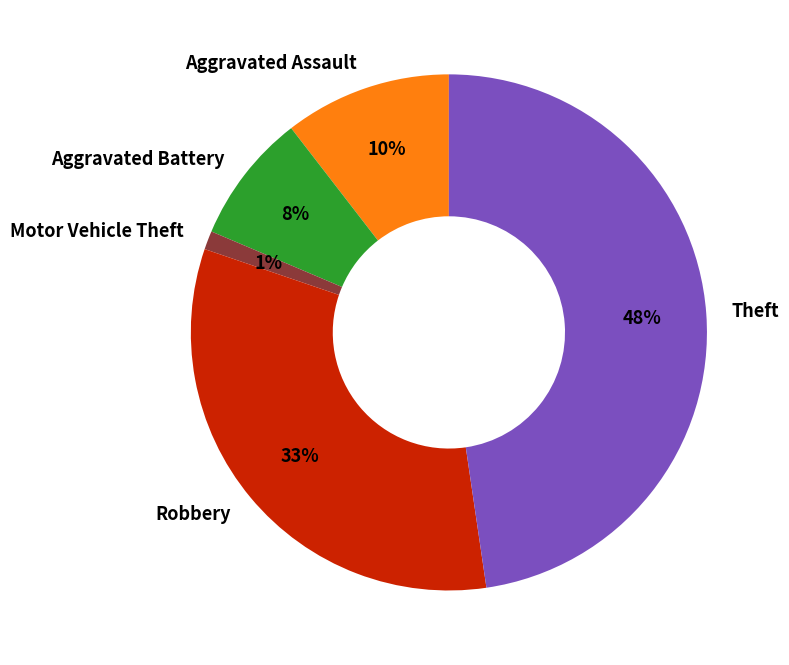

Between Aggravated Battery and Robbery, which is larger?

Robbery